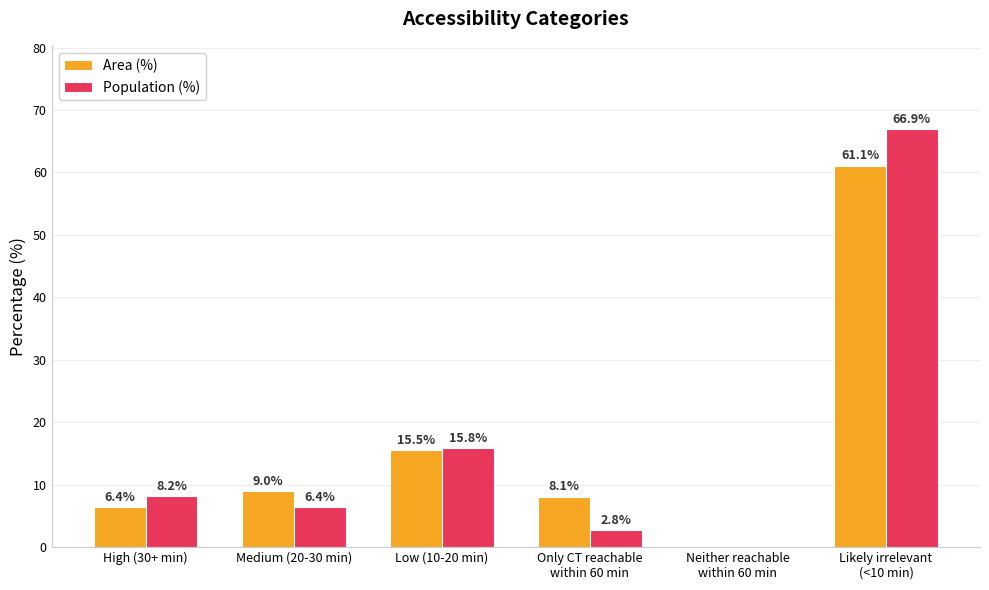

What are all the series names shown in the legend?

Area (%), Population (%)